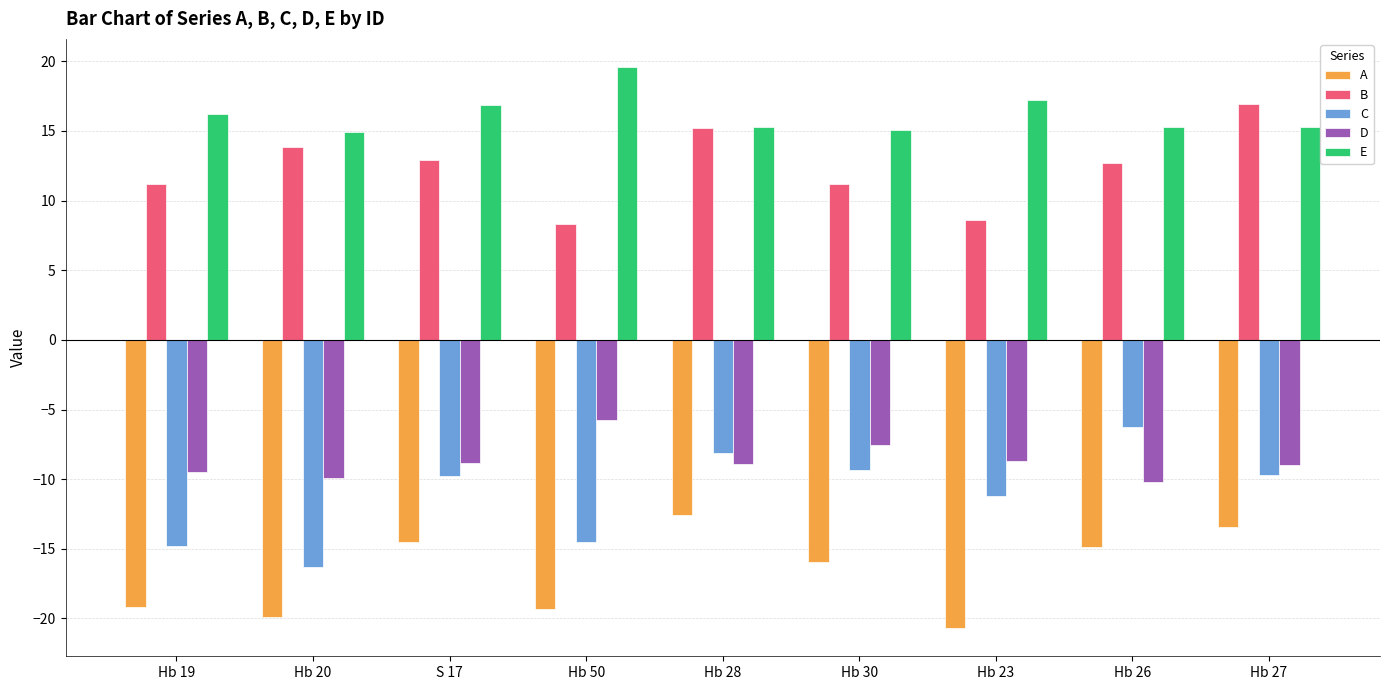

Are the bars grouped side by side (vs. stacked)?

Yes